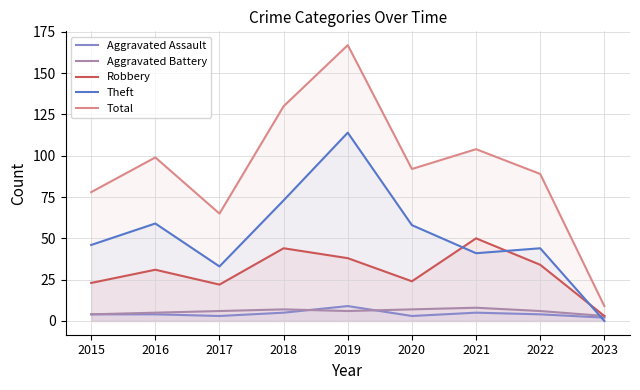

What is the difference between the Theft values at 2020 and 2021?

17